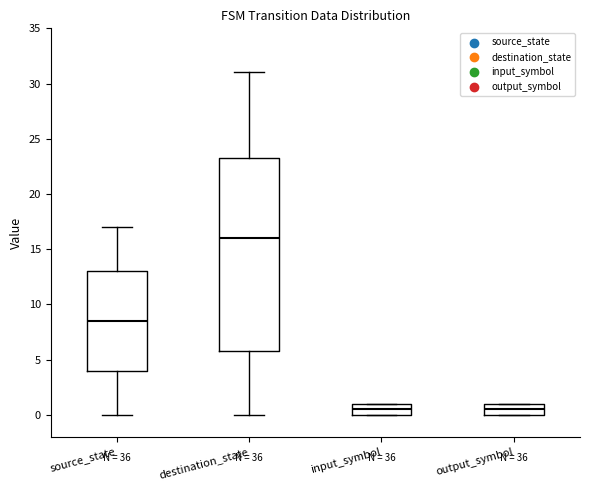

Comparing the boxes themselves (not the whiskers), which one is the tallest?

destination_state